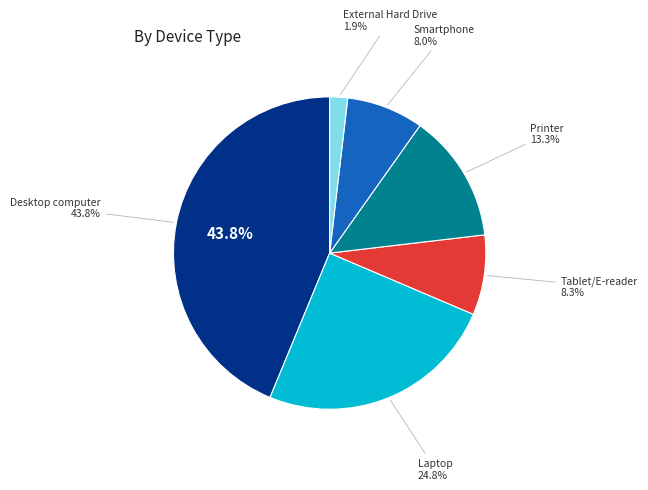

Rank the categories by value from highest to lowest.

Desktop computer, Laptop, Printer, Tablet/E-reader, Smartphone, External Hard Drive